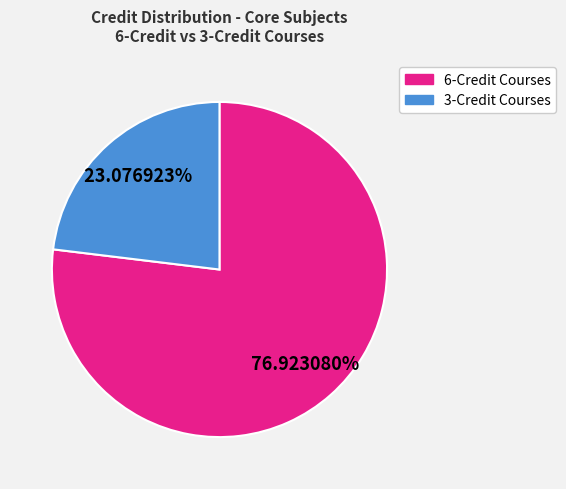

Is there any slice that represents more than half of the pie?

Yes